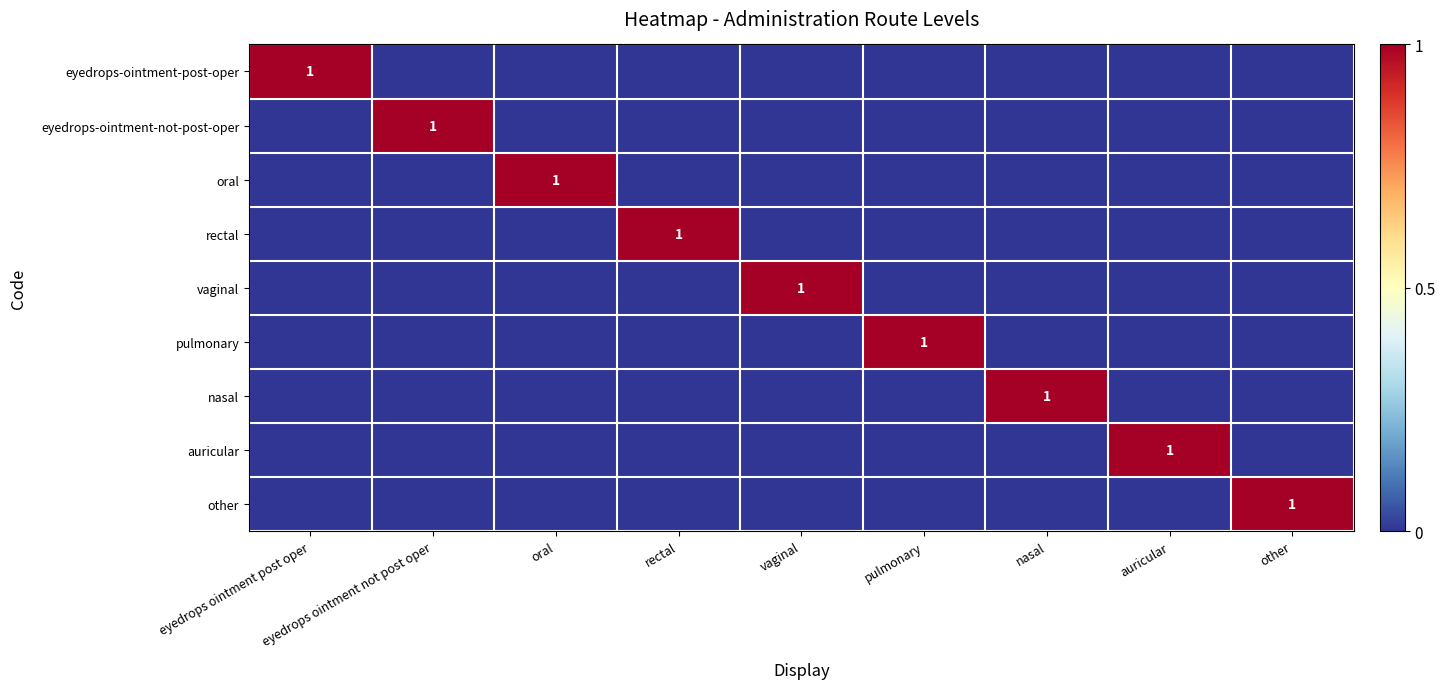

At how many categories does at least one series exceed 0?

9